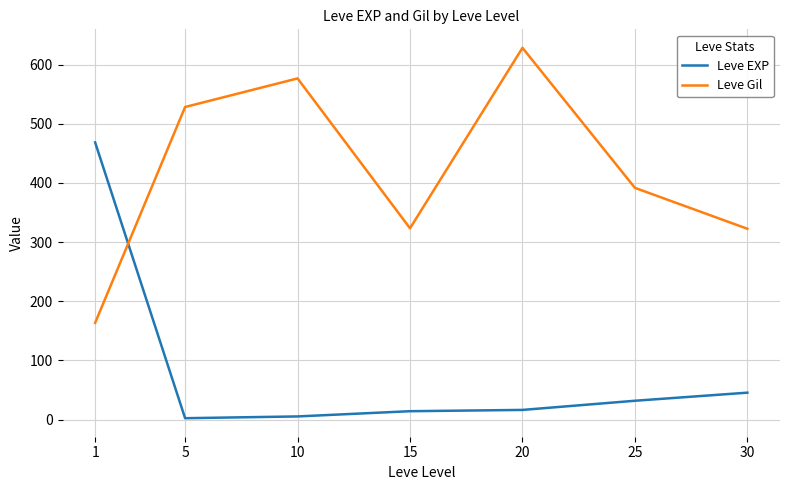

What is the sum of the Leve EXP values at 20 and 5?

18.7